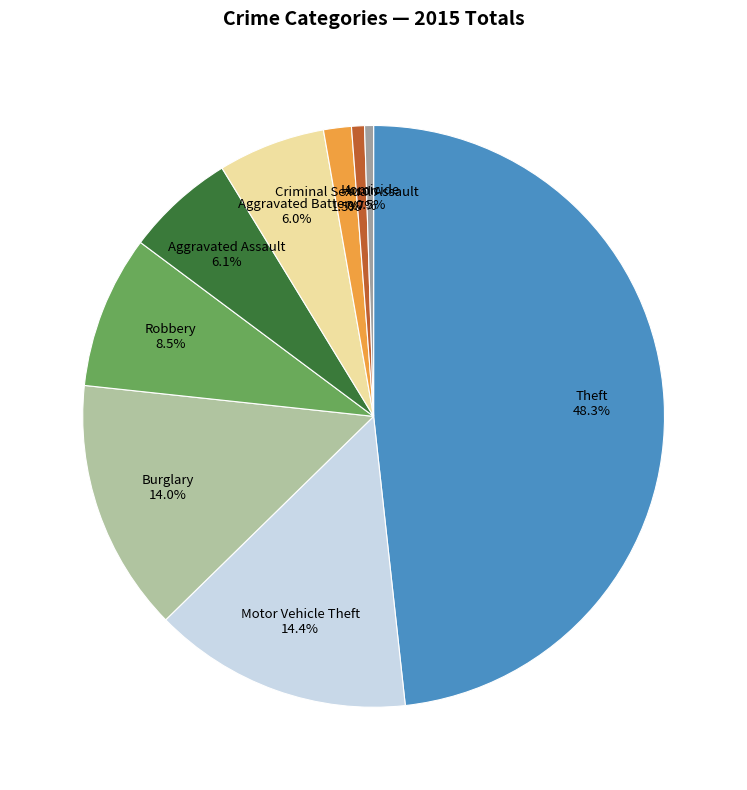

What portion of the pie excludes Theft 48.3%?

51.7%